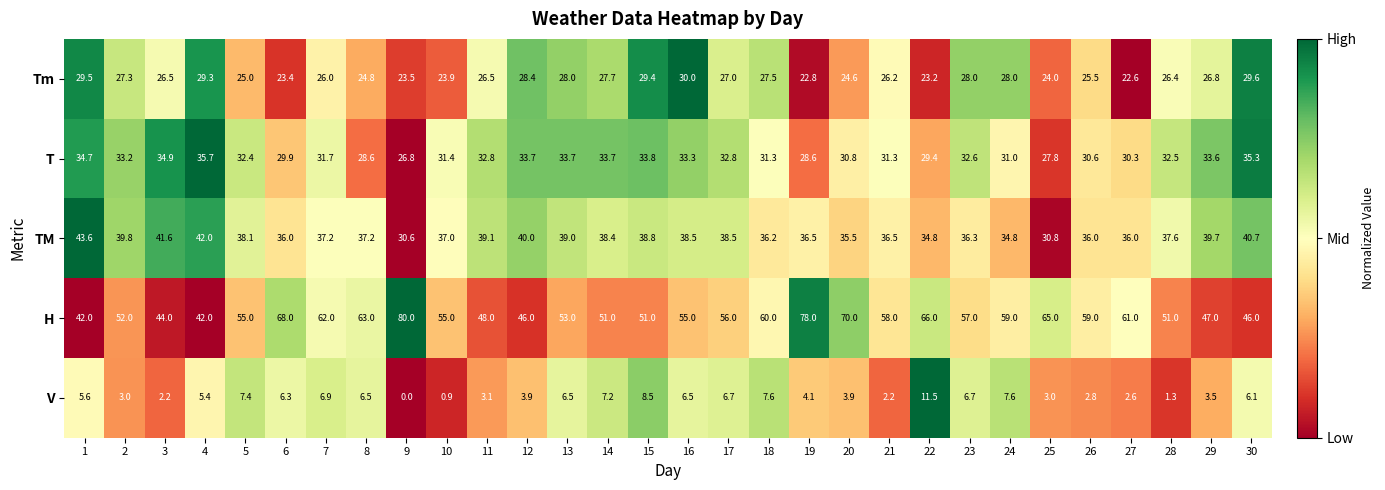

Which series has the largest total across all categories?

H